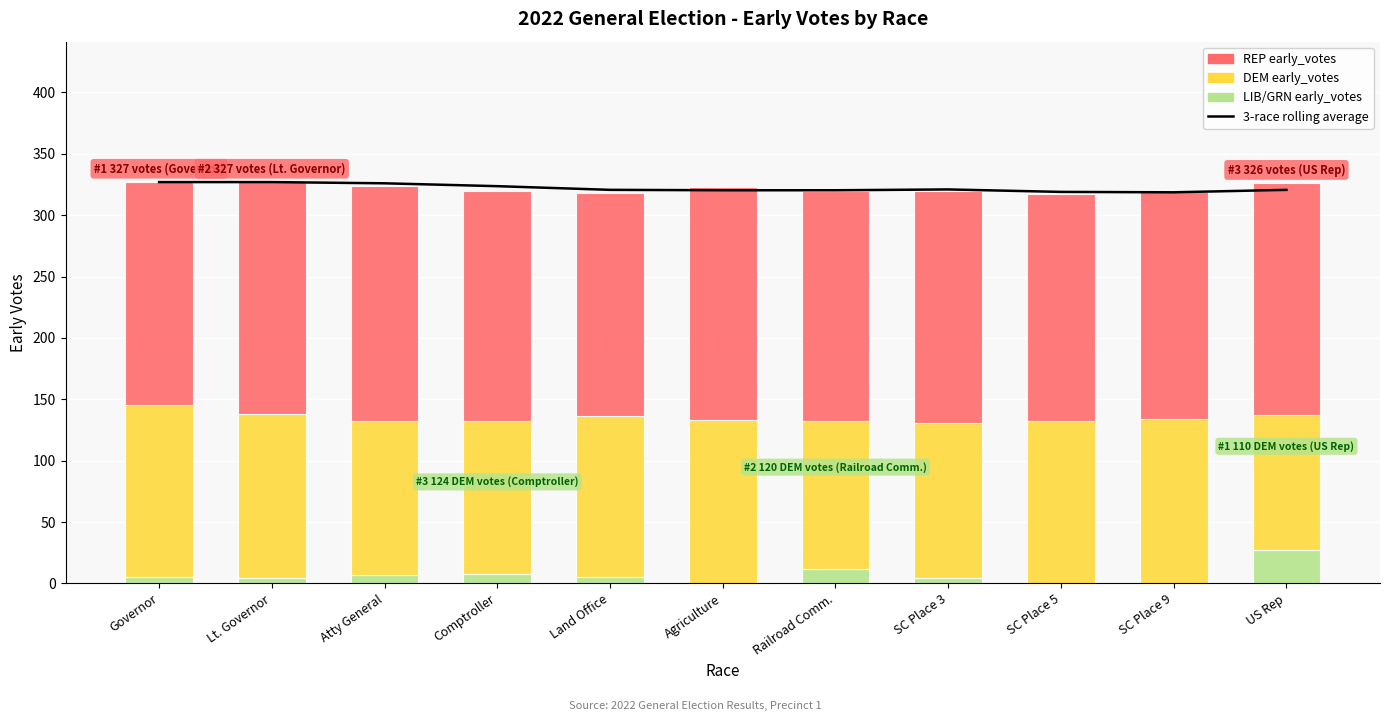

Reading right to left, extract all data points from this chart.

3-race rolling average: 320.7	318.7	319.0	321.0	320.3	320.3	320.7	323.7	326.0	327.0	327.0
LIB/GRN early_votes: 27.0	0.0	0.0	4.0	12.0	0.0	5.0	8.0	7.0	4.0	5.0
DEM early_votes: 110.0	134.0	132.0	127.0	120.0	133.0	131.0	124.0	125.0	134.0	140.0
REP early_votes: 189.0	185.0	185.0	189.0	188.0	190.0	182.0	188.0	192.0	189.0	182.0